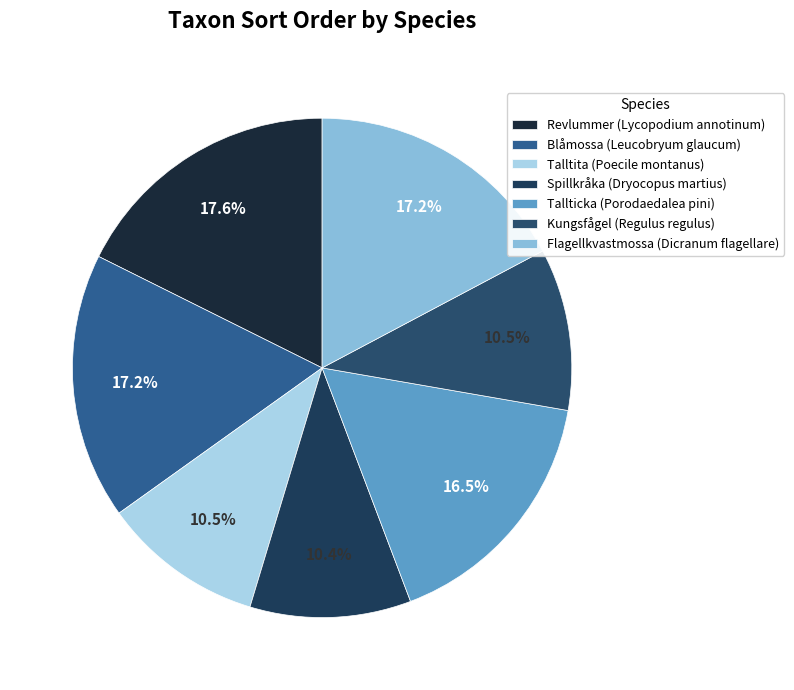

To the nearest percent, what is the difference between the largest and smallest slice percentages?

7%